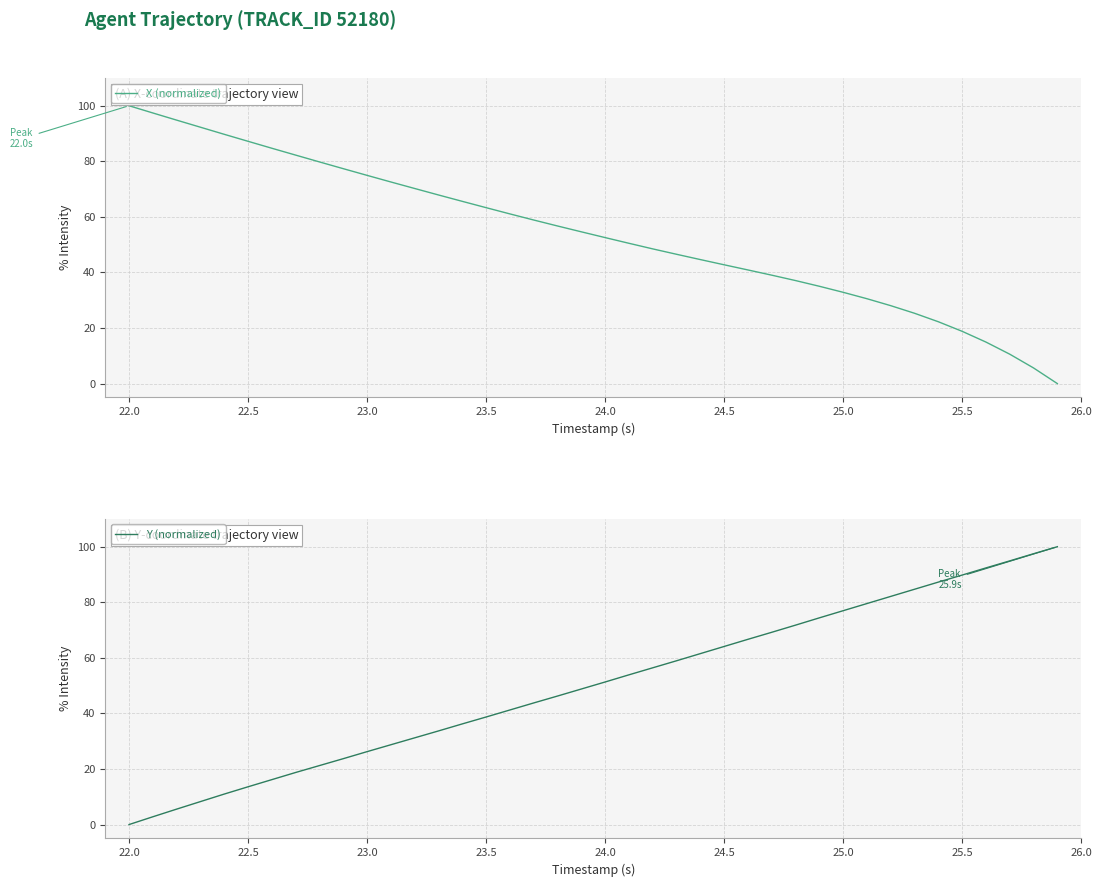

What is the difference between the maximum and minimum values in the Y (normalized) series?

100.0